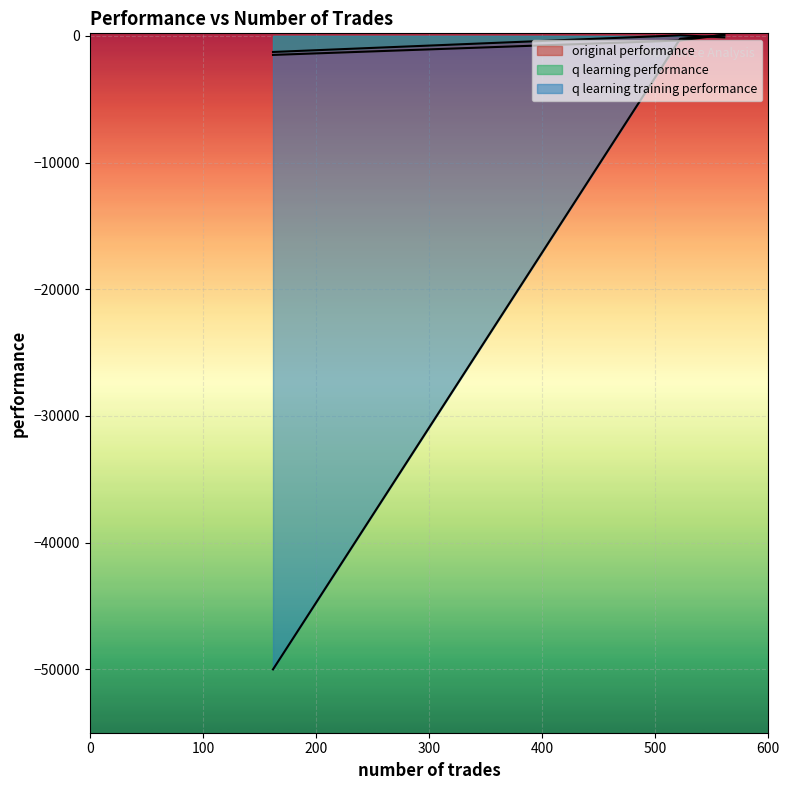

What is the label of the 2nd point from the right?

561